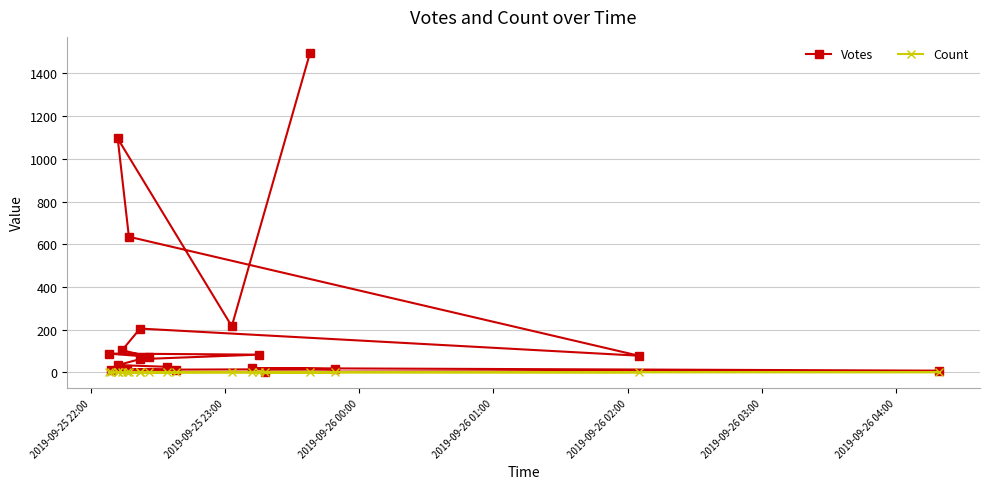

Is it true that Votes equals 24 at 7?

False